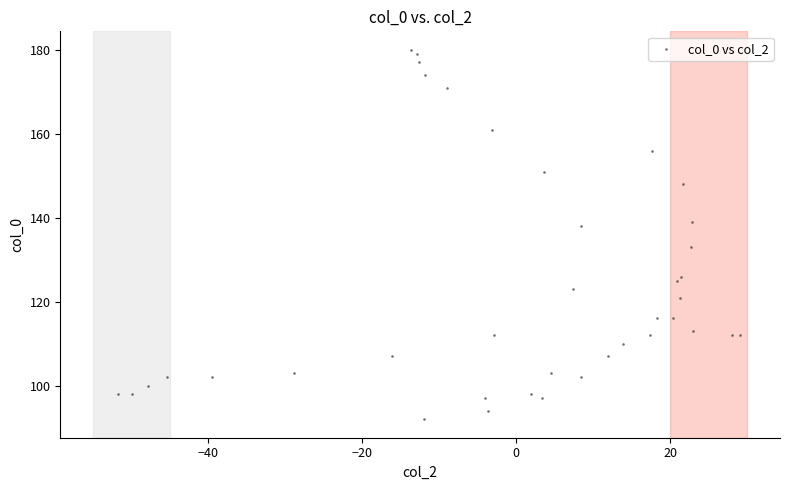

What is the range of Y values (max minus min)?

88